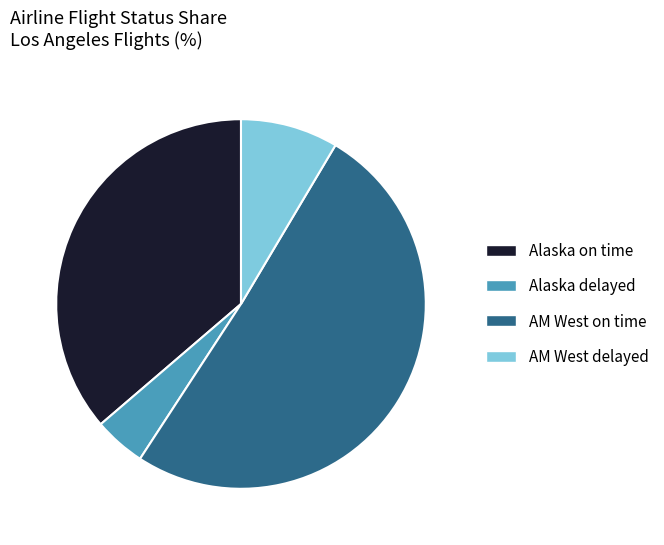

Rank the categories by value from highest to lowest.

AM West on time, Alaska on time, AM West delayed, Alaska delayed